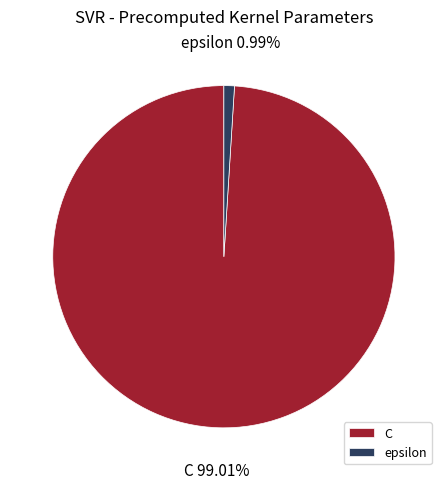

To the nearest percent, what portion does C represent?

99%